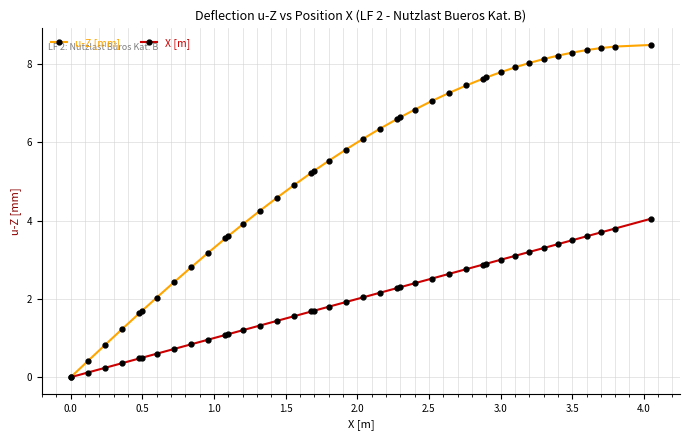

What is the value of the u-Z [mm] point at the 10th from the left?

3.2